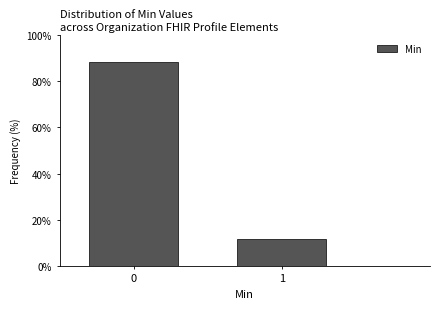

Reading left to right, list all the values displayed in this chart.

0=88.2	1=11.8